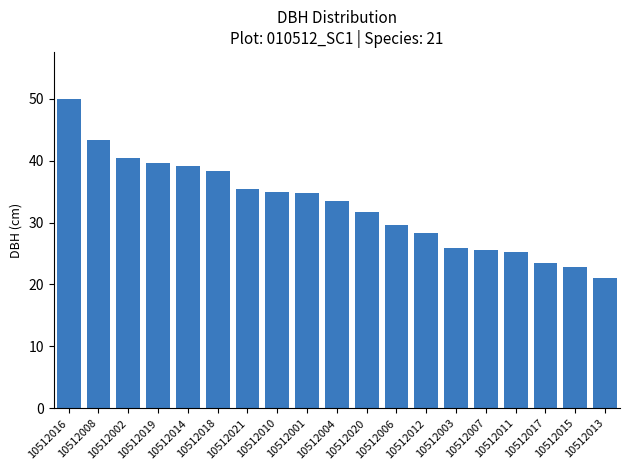

How many bars are there in total?

19